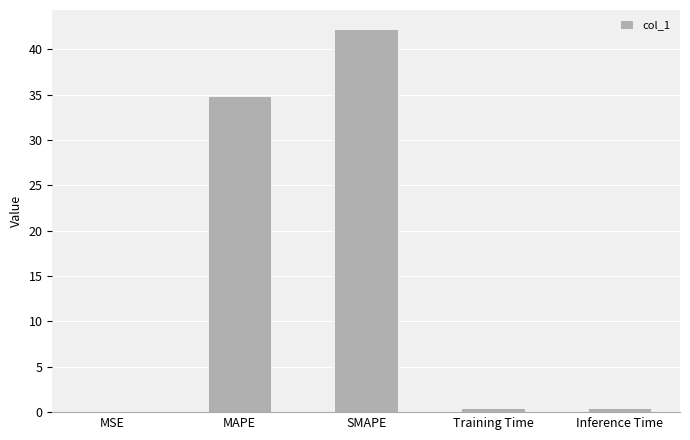

The chart shows a value of 34.9 at MAPE. True or false?

True